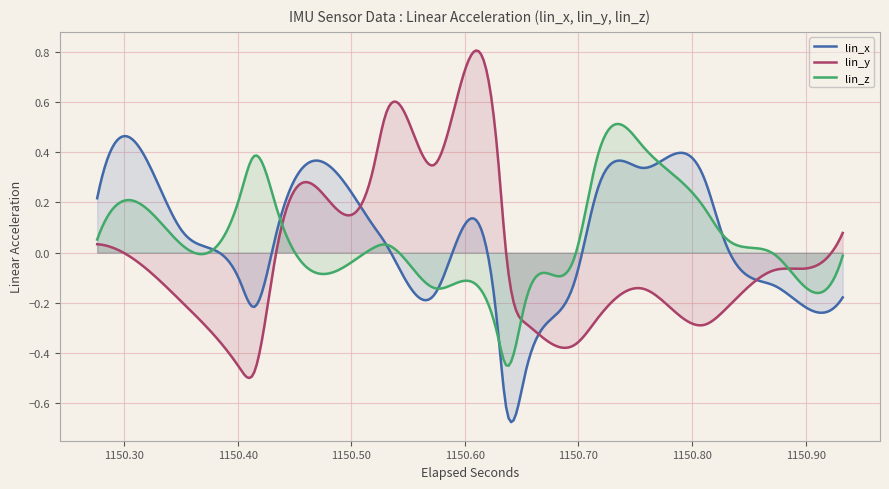

Which series has the widest spread of values?

lin_y